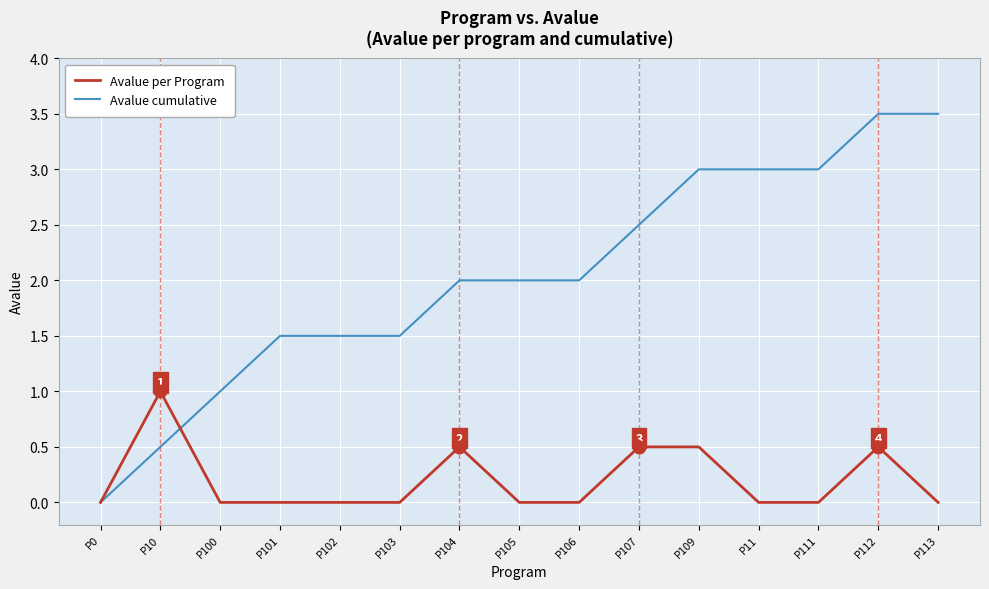

What is the greatest value displayed?

3.5